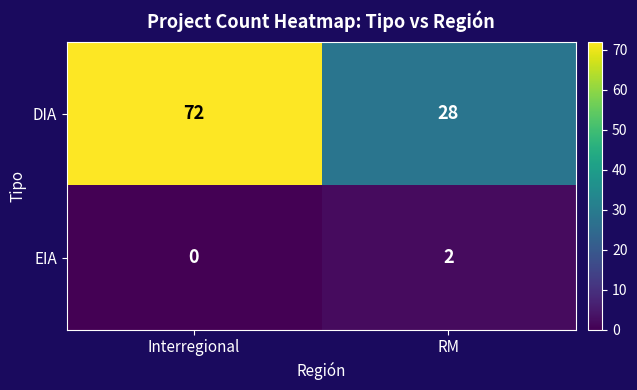

Which series has the widest spread of values?

DIA